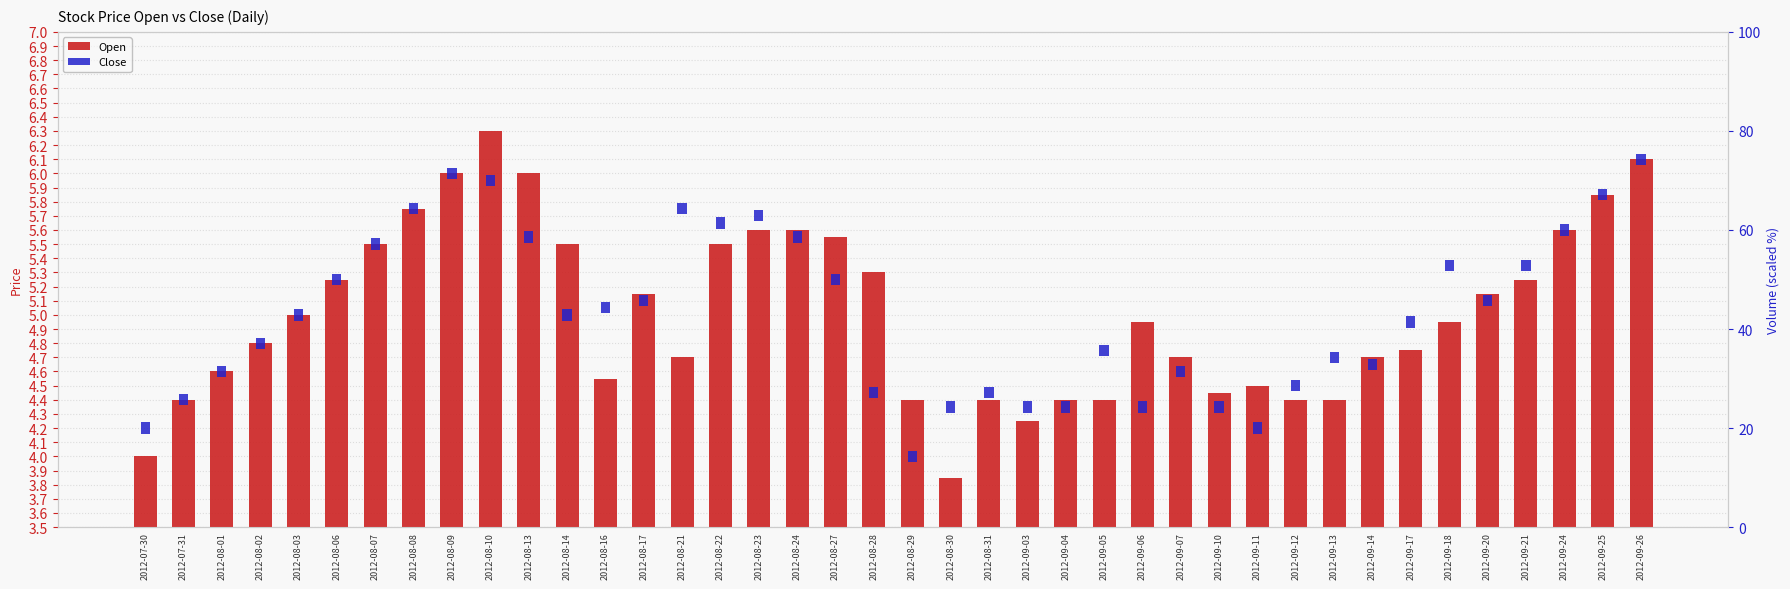

What are all the series names shown in the legend?

Open, Close